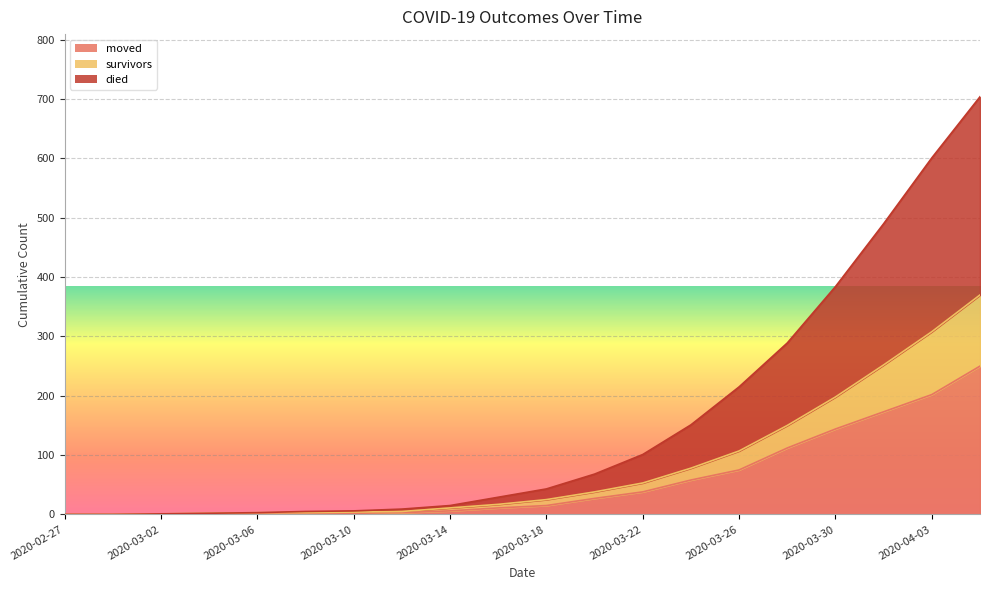

How many series are shown in this chart?

3